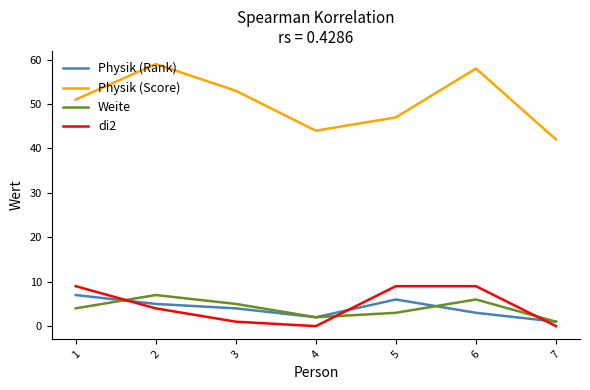

True or false: Physik (Rank) has a value of 6 at 5.

True